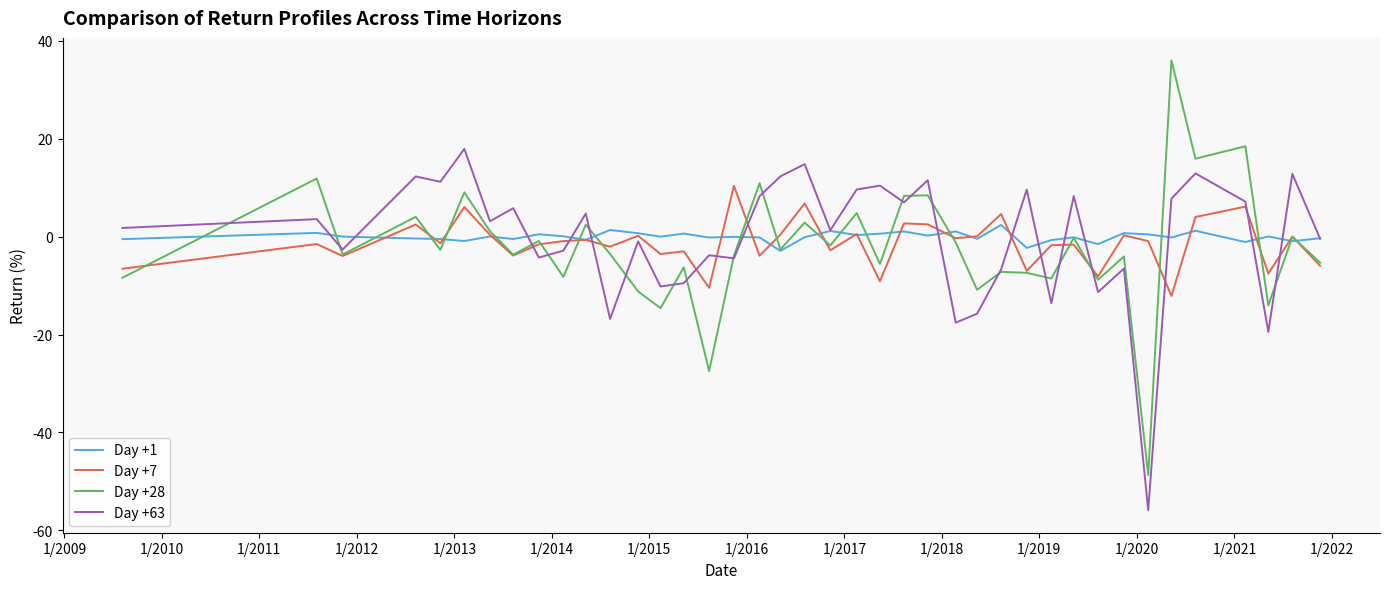

Is this an area chart (filled region under the line)?

No